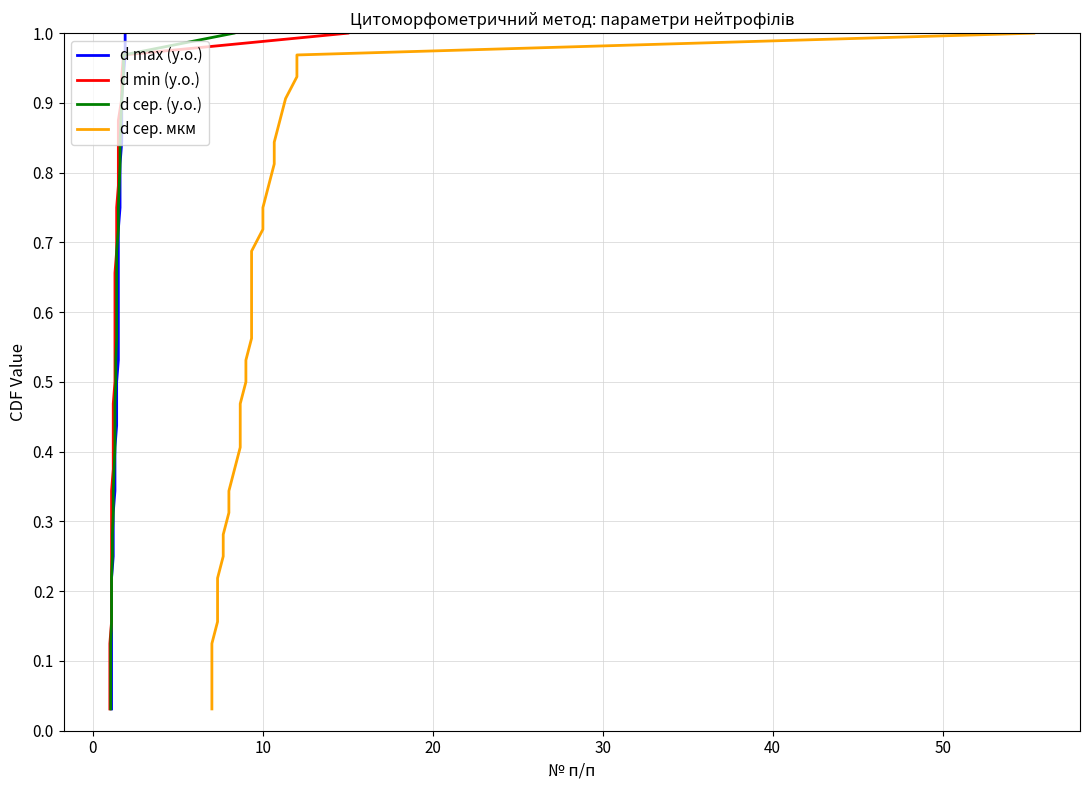

The d сер. мкм series shows 0.2 at 27. True or false?

False